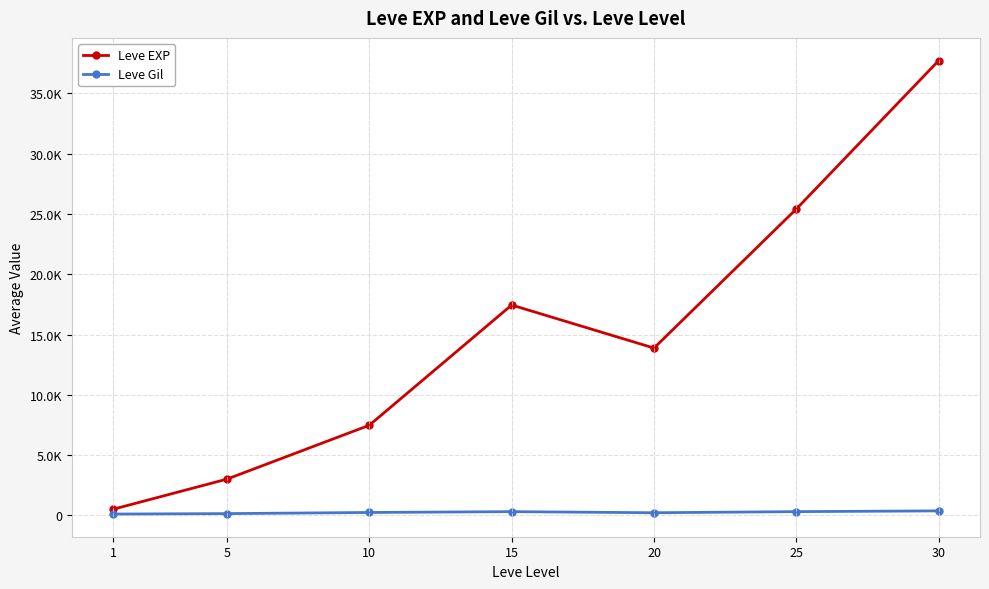

The Leve Gil series shows 362.7 at 20. True or false?

False